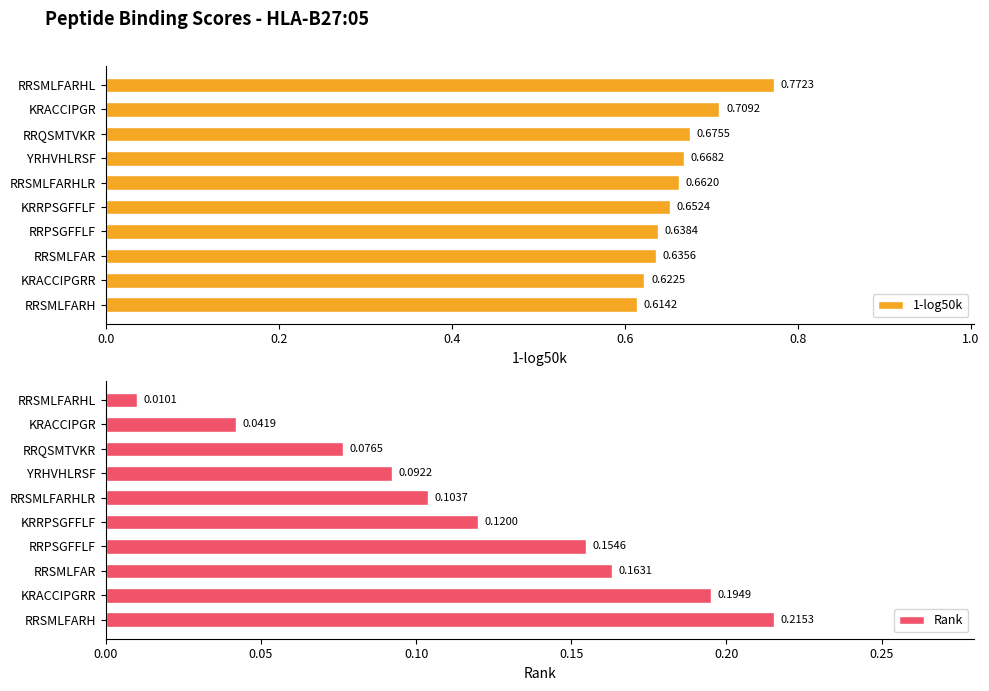

Which category has the lowest value in the 1-log50k series?

RRSMLFARH